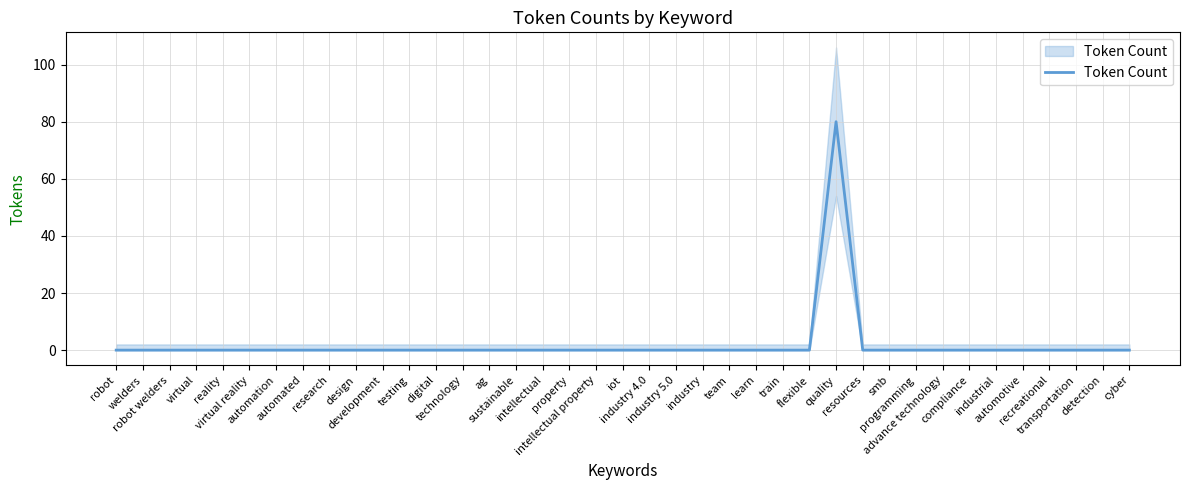

The value at train is 55. True or false?

False